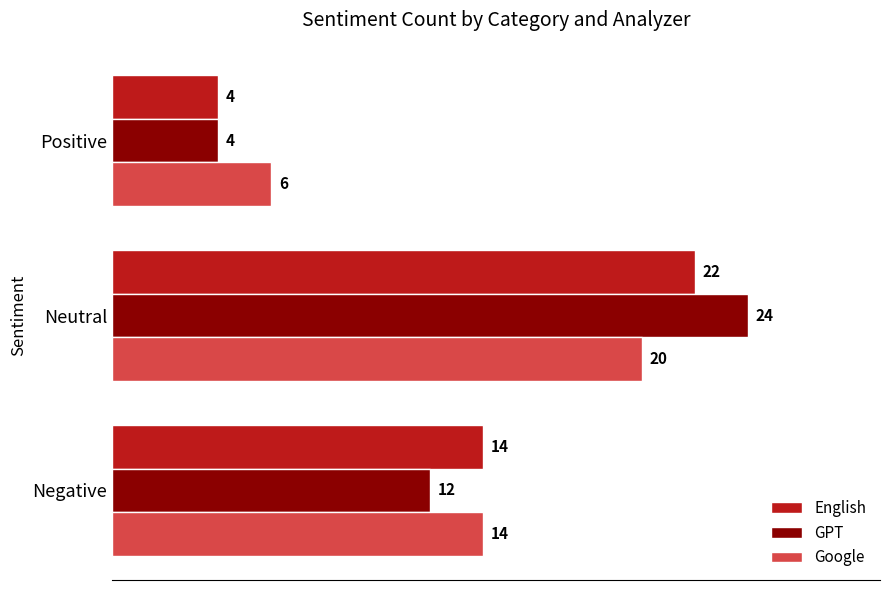

Is it true that English equals 7 at Positive?

False